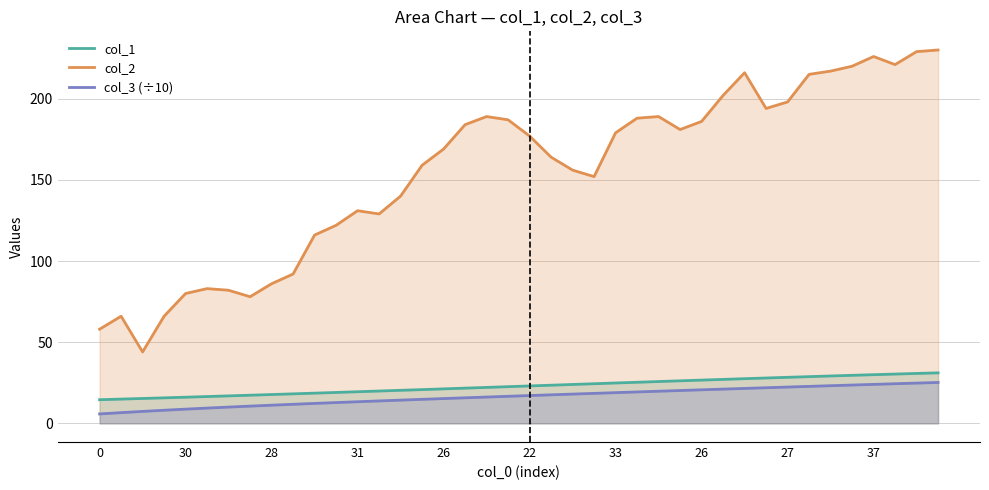

True or false: col_1 and col_3 (÷10) cross at least once.

False